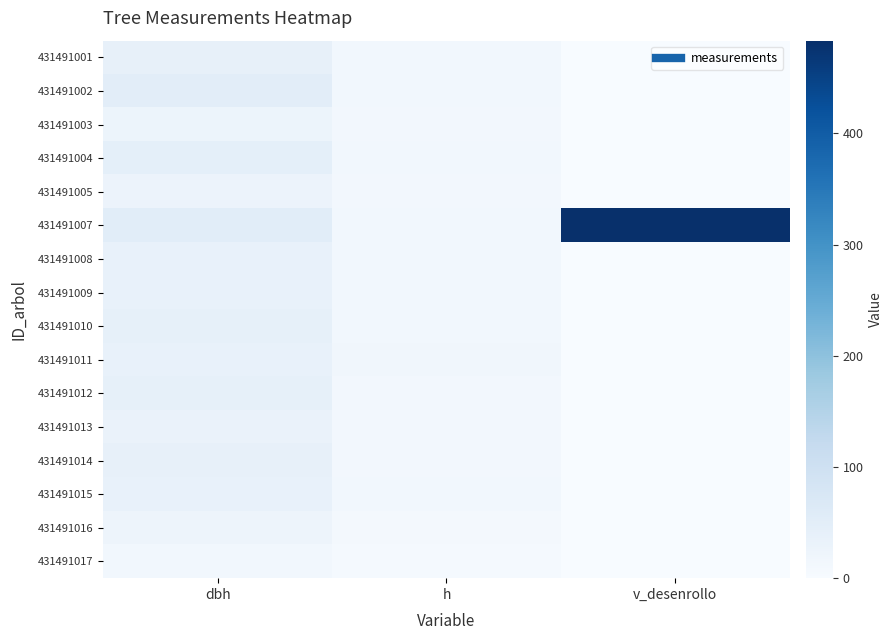

Count the number of categories in the chart.

3